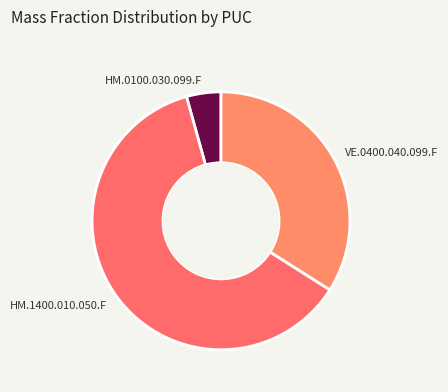

What is the largest slice in the pie chart?

HM.1400.010.050.F